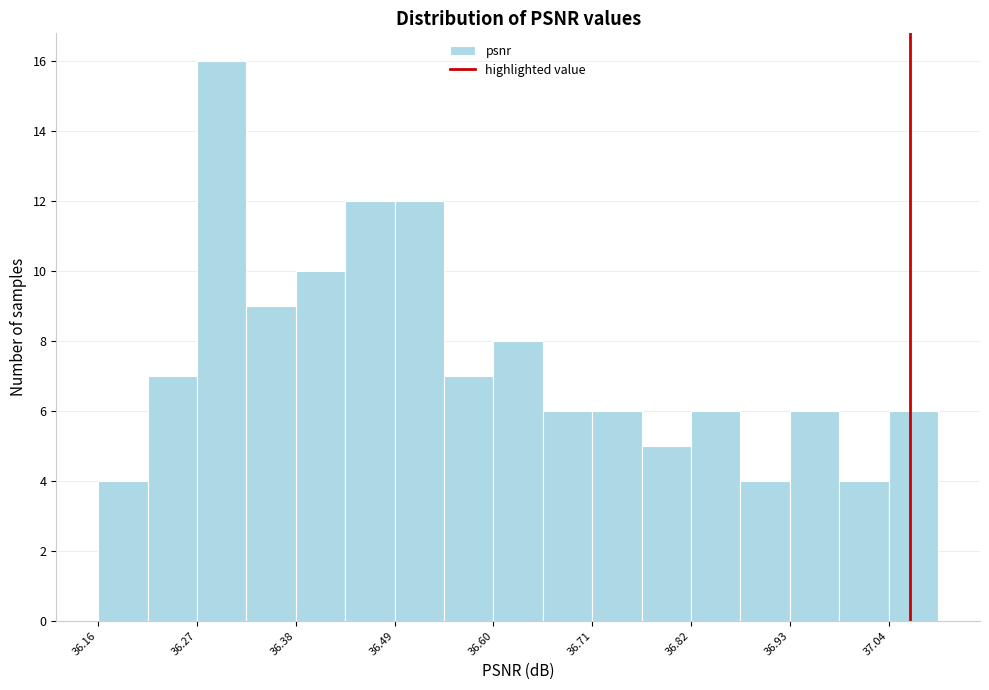

Read against the x-axis, roughly where is the centre of the tallest bar?

36.30